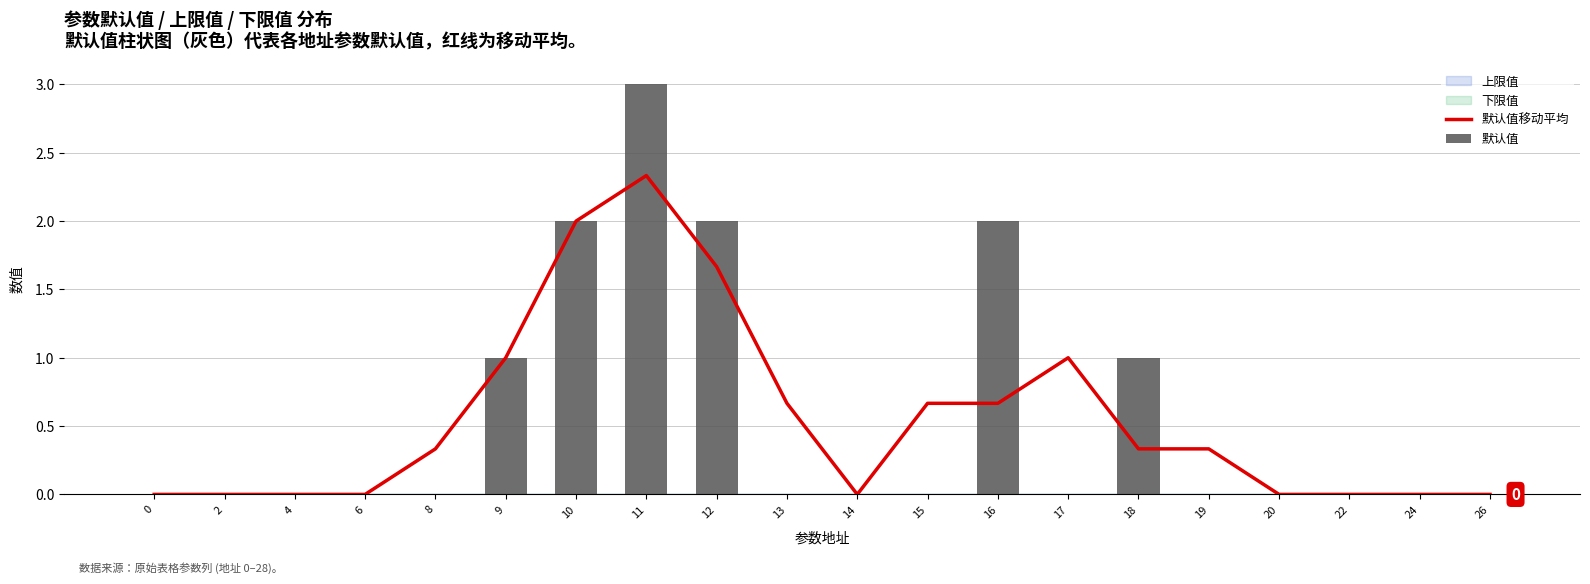

What is the greatest value displayed?

3.0